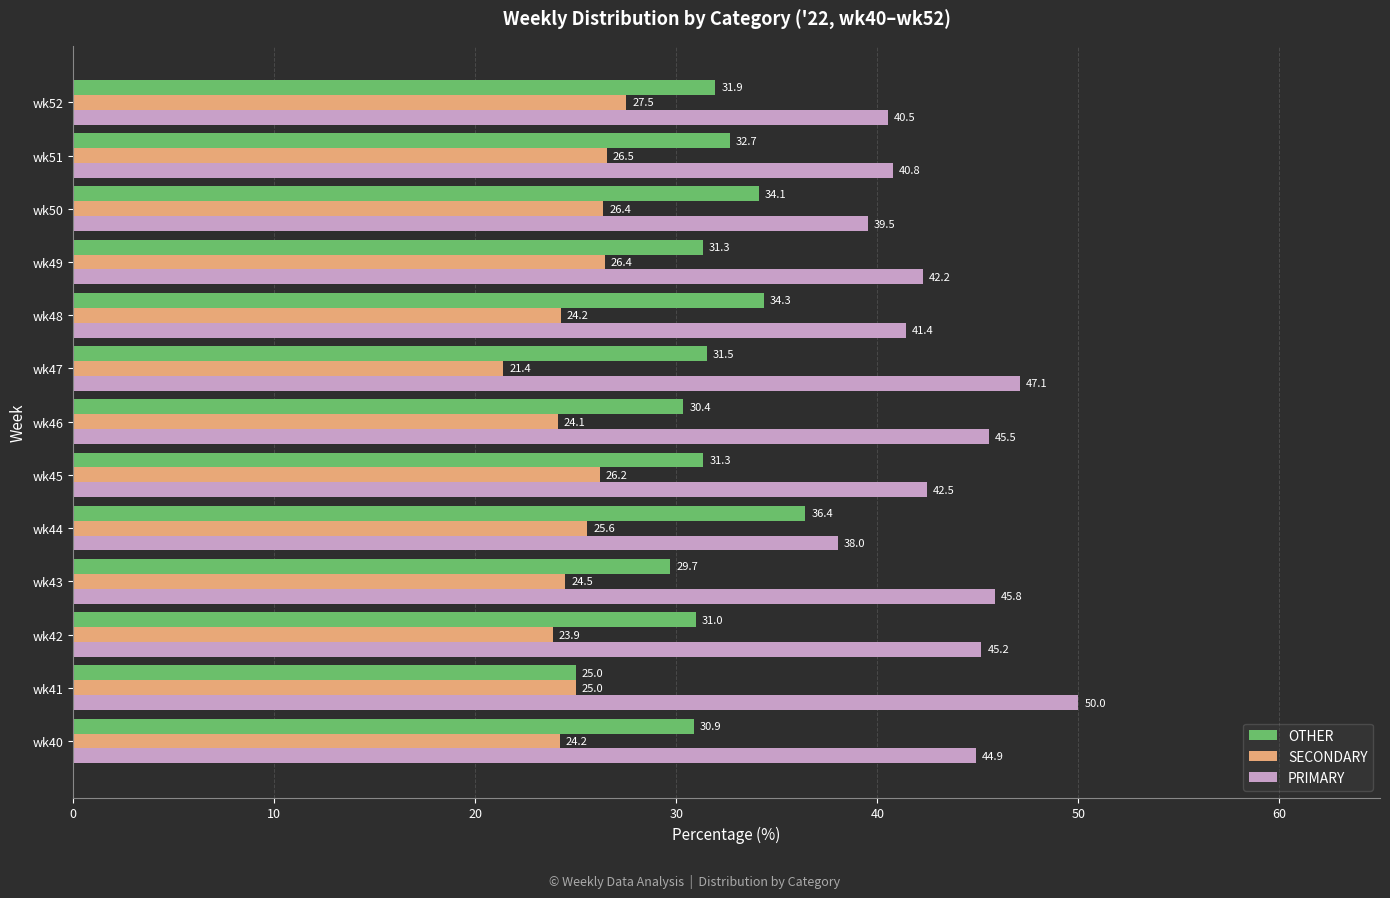

Which series has the largest total across all categories?

PRIMARY